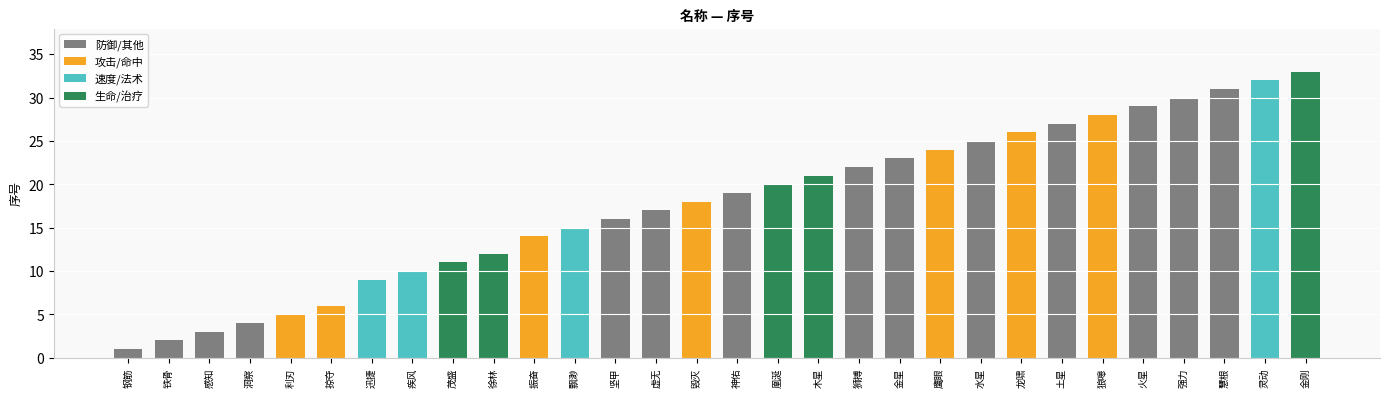

Approximately how many times larger is the value at 虚无 compared to 振奋?

1.2